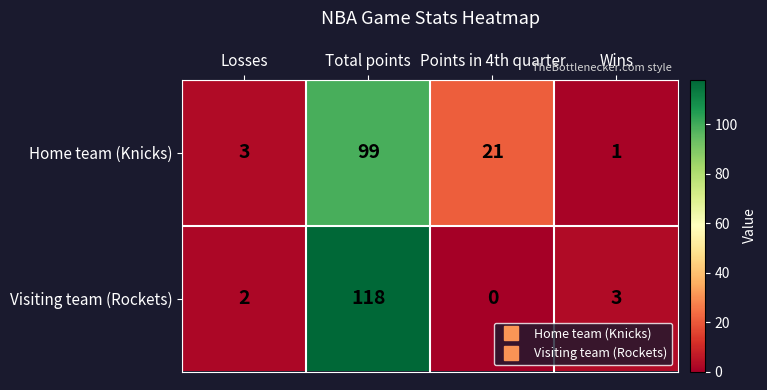

What is the greatest value displayed?

118